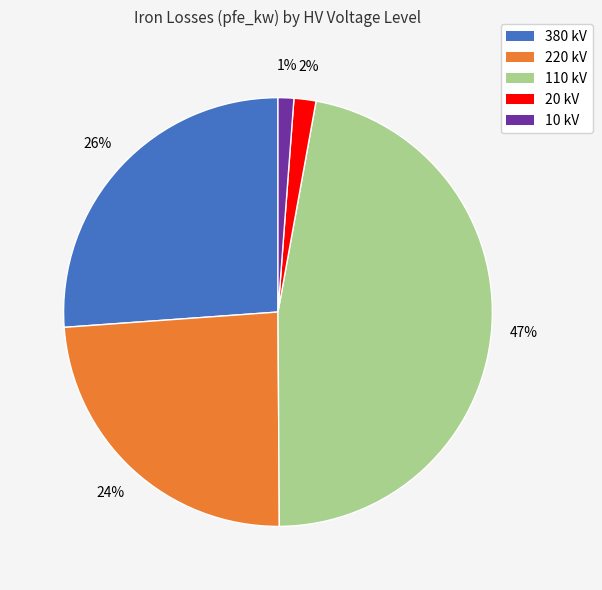

Does any single category account for the majority?

No